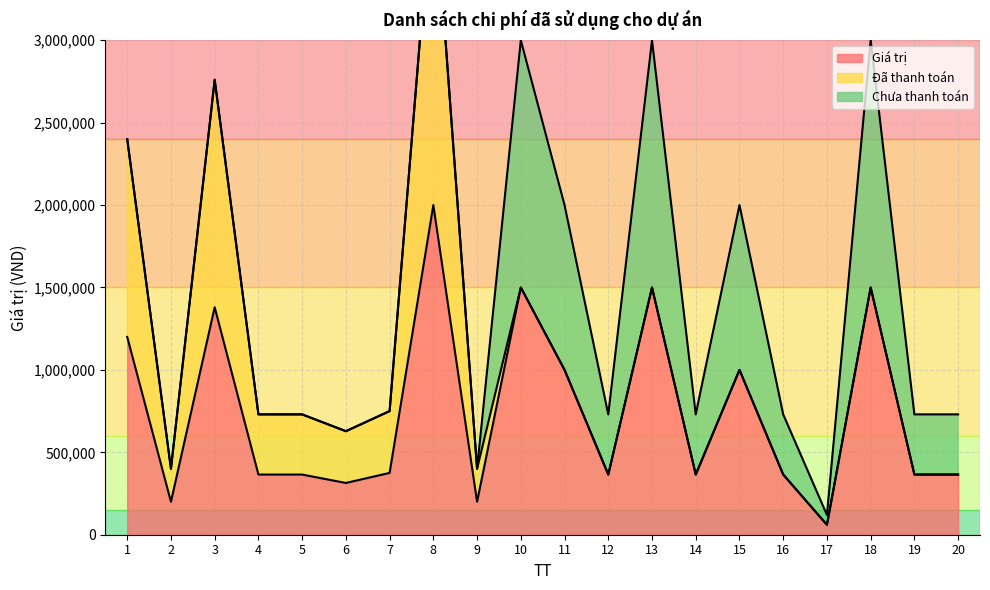

Reading left to right, list all the values displayed in this chart.

Giá trị: 1=1200000	2=200000	3=1380000	4=365000	5=365000	6=314000	7=375000	8=2000000	9=200000	10=1500000	11=1000000	12=365000	13=1500000	14=365000	15=1000000	16=365000	17=60000	18=1500000	19=365000	20=365000
Đã thanh toán: 1=1200000	2=200000	3=1380000	4=365000	5=365000	6=314000	7=375000	8=2000000	9=200000	10=0	11=0	12=0	13=0	14=0	15=0	16=0	17=0	18=0	19=0	20=0
Chưa thanh toán: 1=0	2=0	3=0	4=0	5=0	6=0	7=0	8=0	9=0	10=1500000	11=1000000	12=365000	13=1500000	14=365000	15=1000000	16=365000	17=60000	18=1500000	19=365000	20=365000